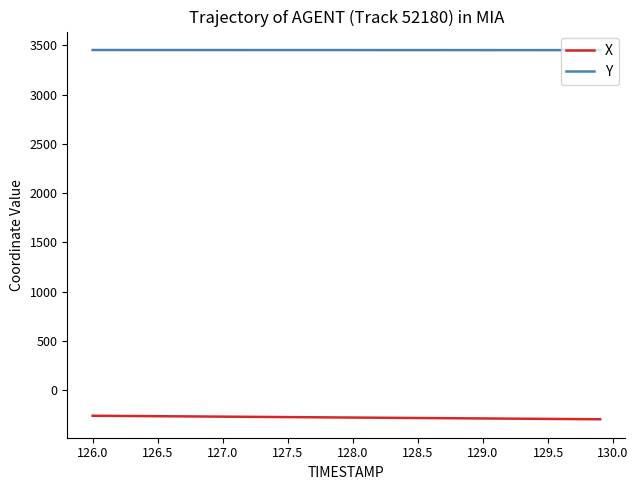

Rank the series by their maximum value, from lowest to highest.

X, Y